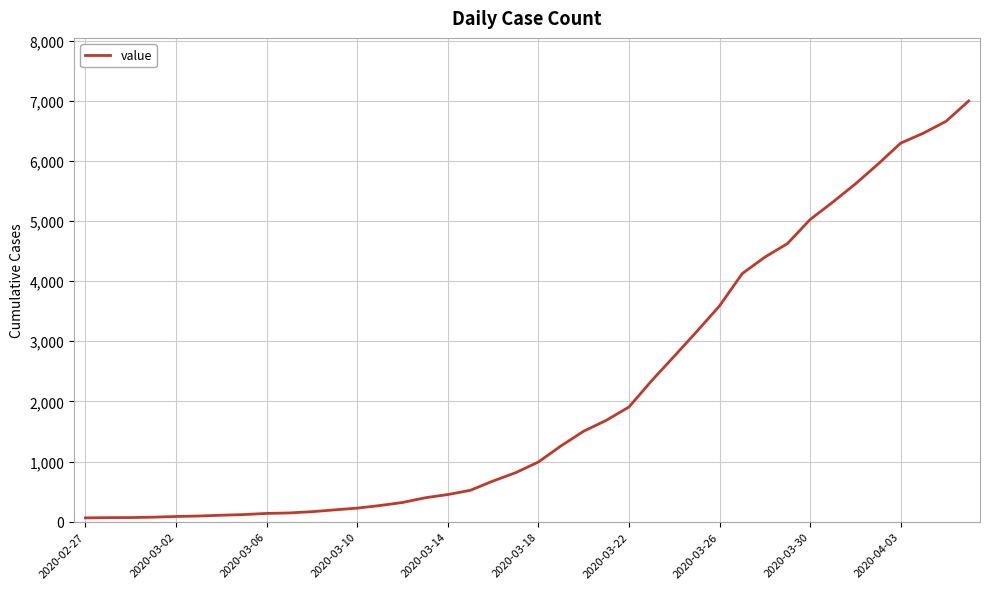

What is the greatest value displayed?

6995